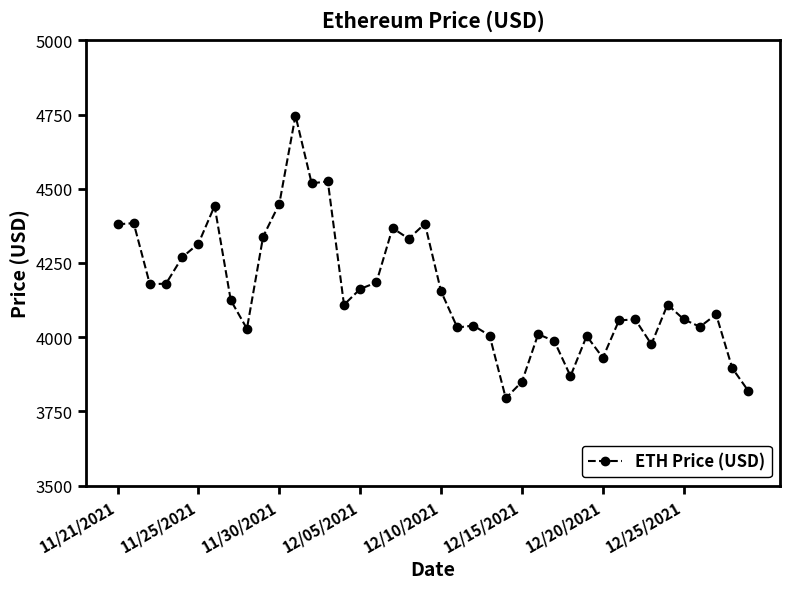

What is the value of the 1st point from the left?

4380.1